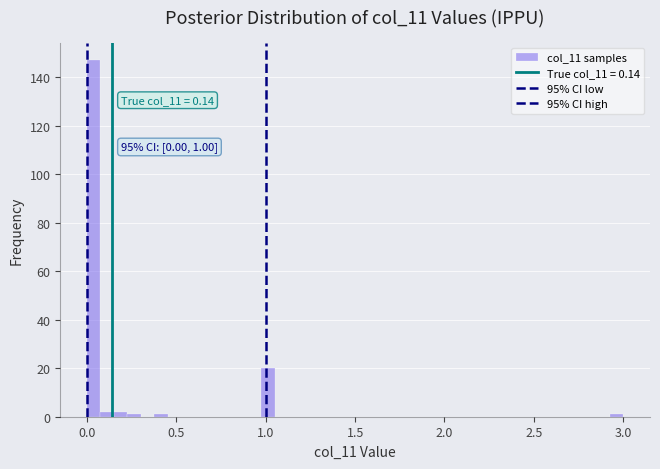

Read against the x-axis, roughly where is the centre of the tallest bar?

0.05